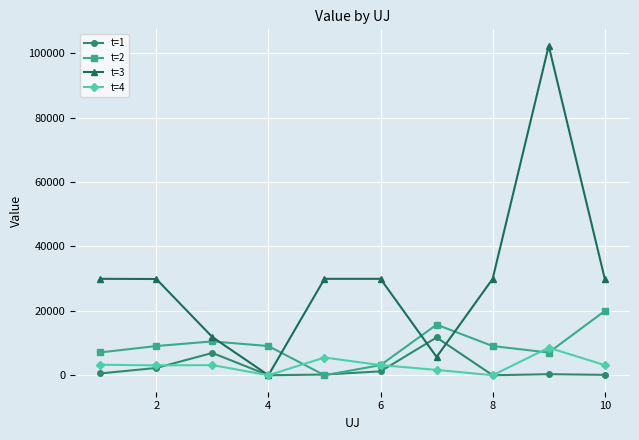

At how many categories does at least one series exceed 38442?

1